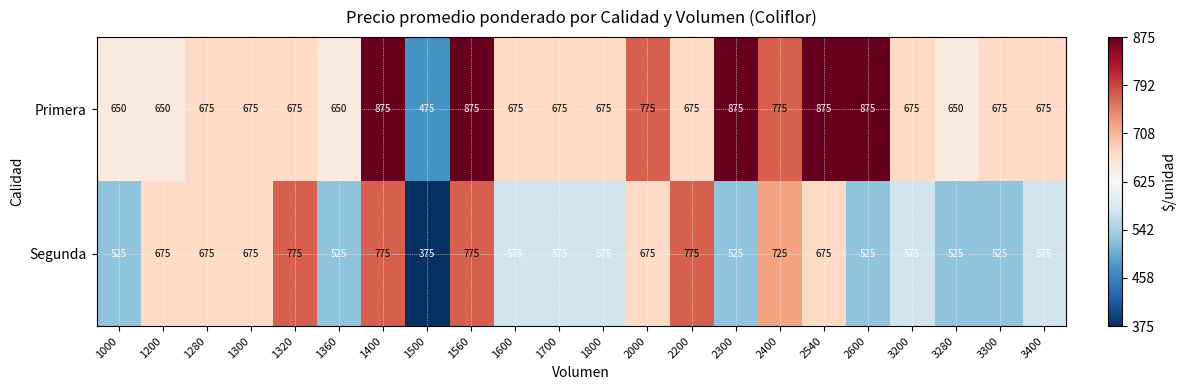

Which series changed the most between 1800 and 2300?

Primera